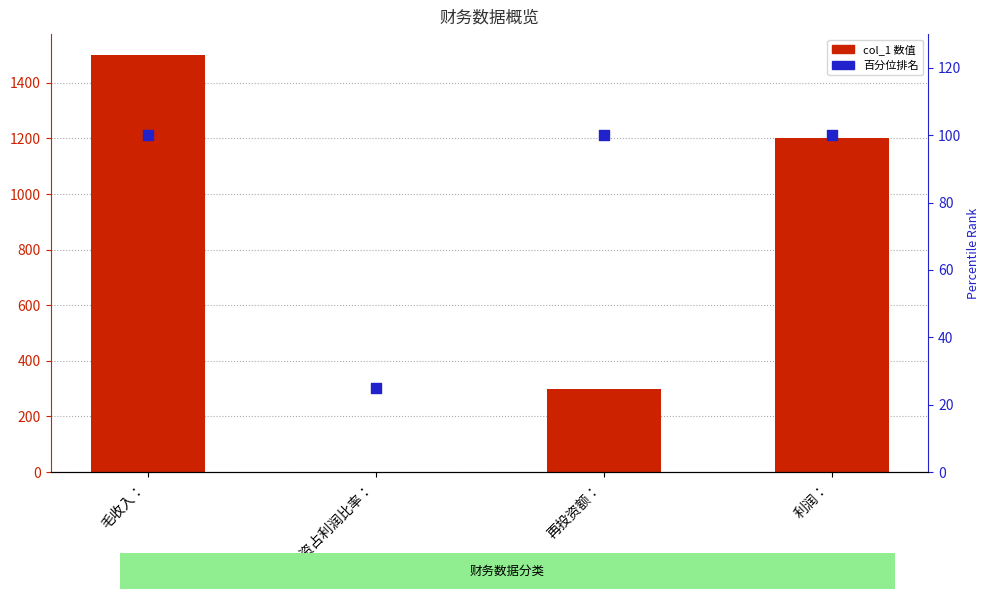

At which category is the sum across all series the highest?

毛收入：